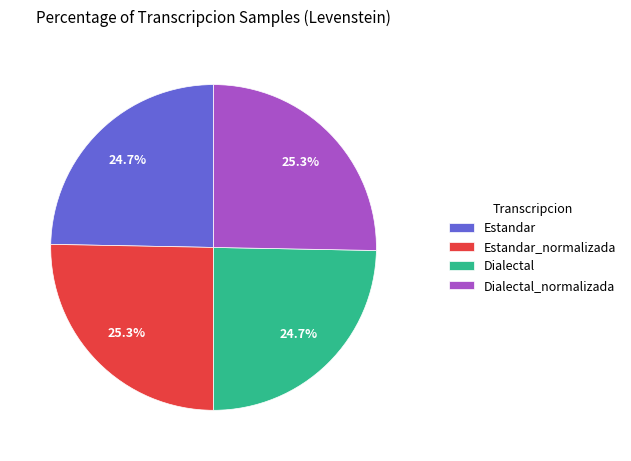

Between Dialectal_normalizada and Estandar, which is larger?

Dialectal_normalizada